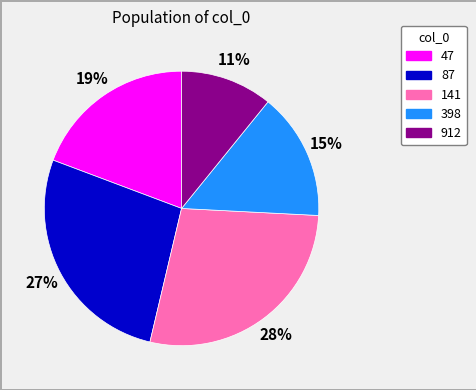

What is the ratio of the value at 912 to the value at 87?

0.4